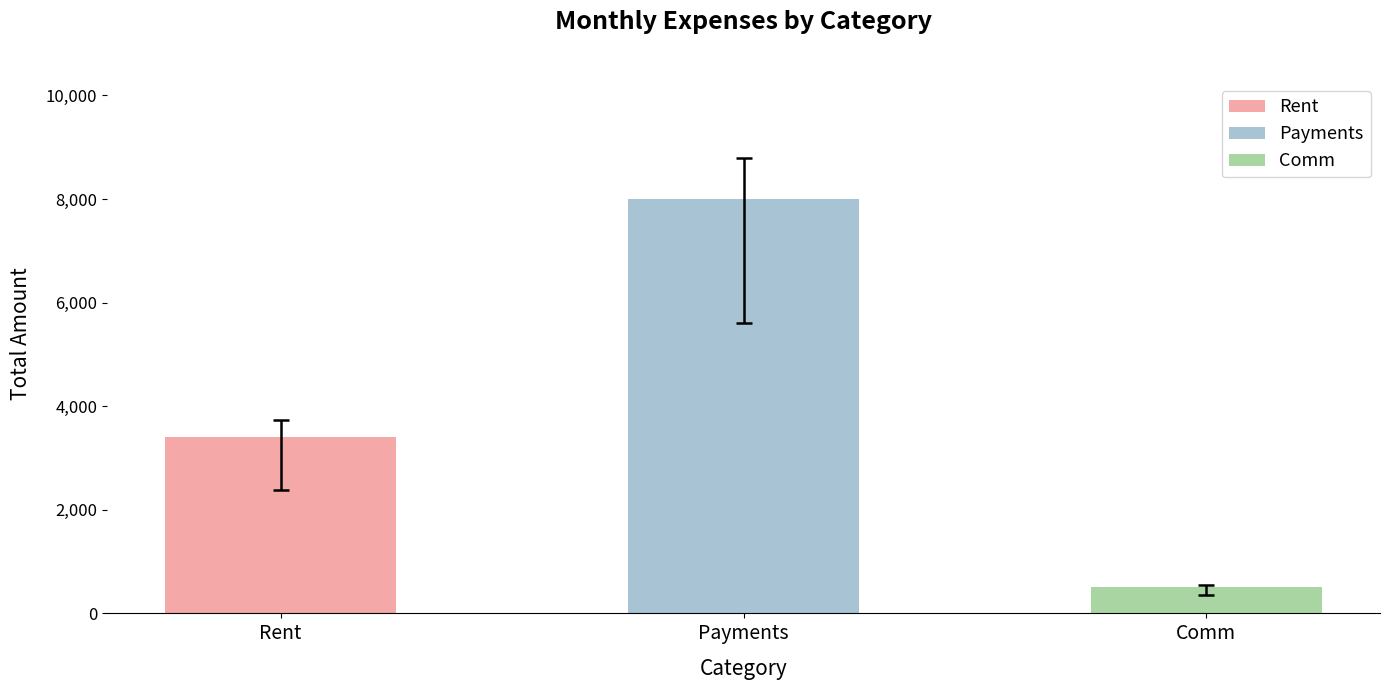

What is the value of the Rent bar at the 6th from the left?

3400